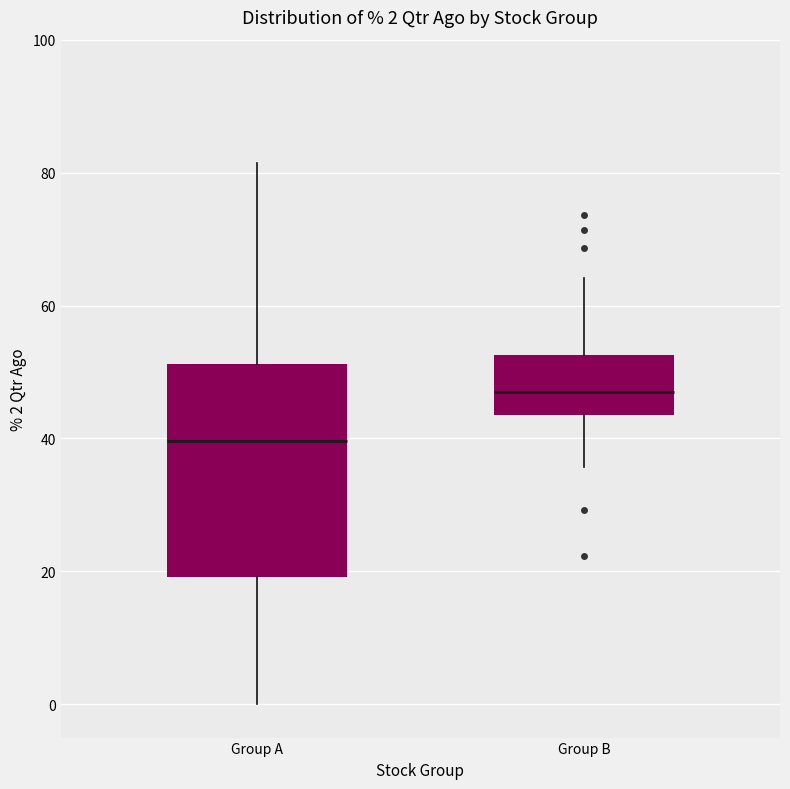

Which box has the lowest median line?

Group A